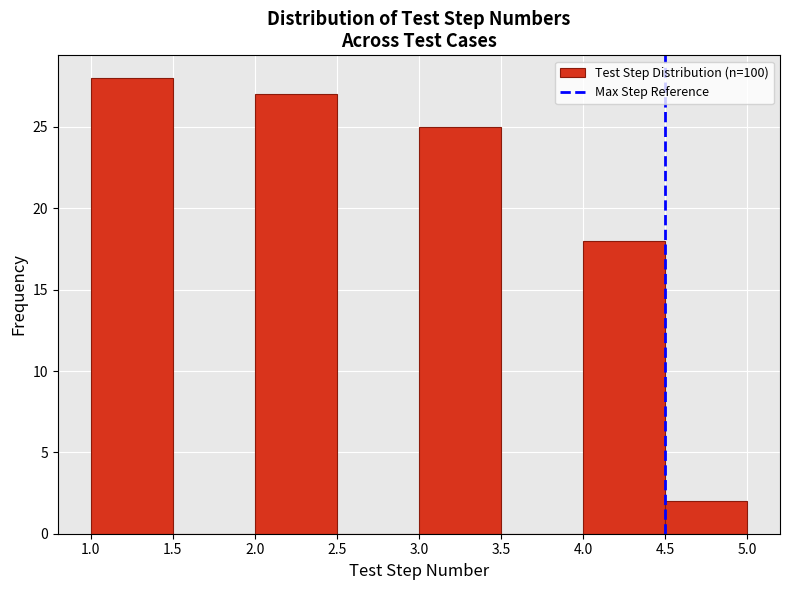

Which range on the x-axis has the tallest bar?

1.0 to 1.5